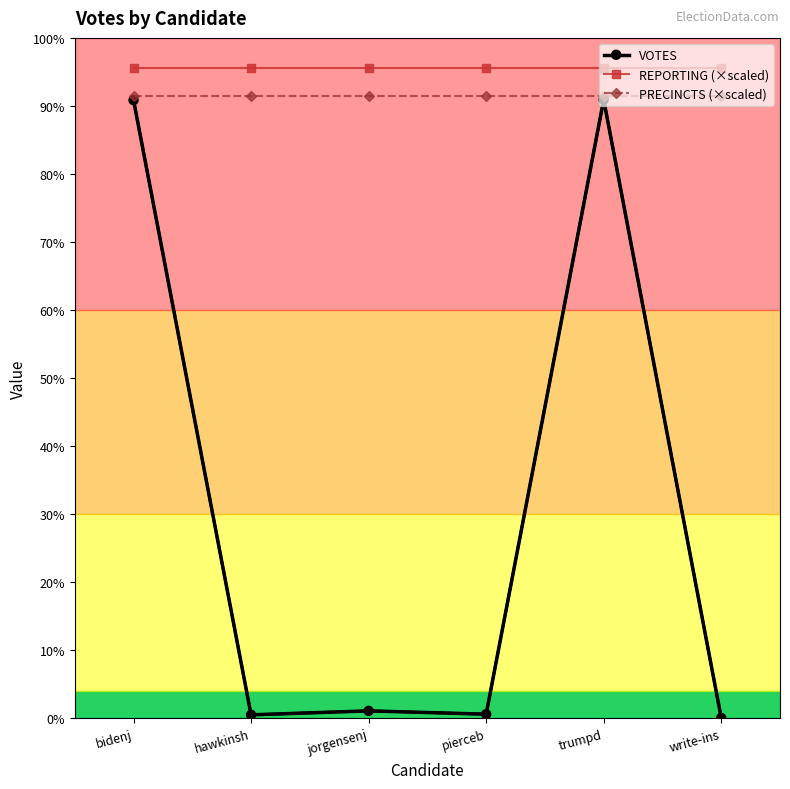

At which category is the sum across all series the highest?

trumpd